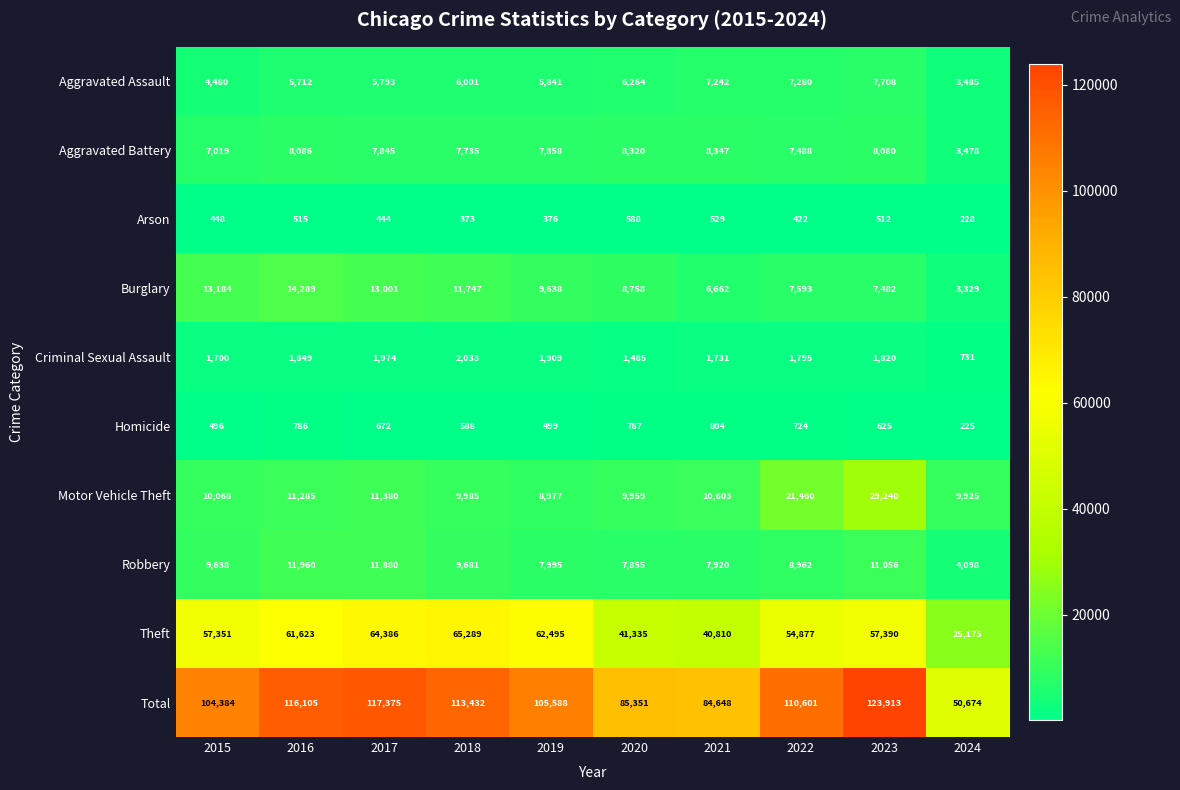

The Arson series shows 515 at 2016. True or false?

True